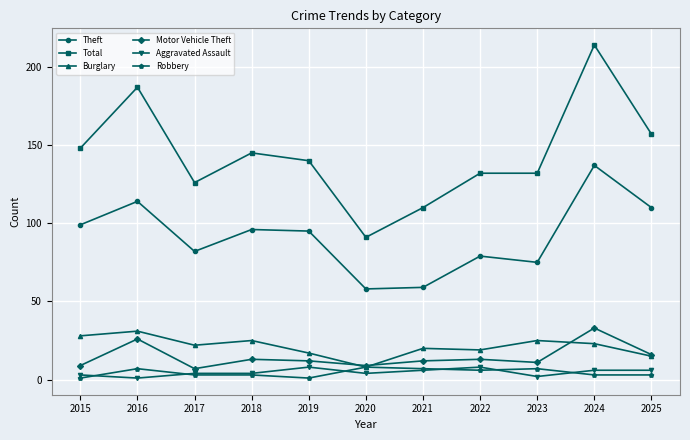

Where does the Theft series first go above 95?

2015